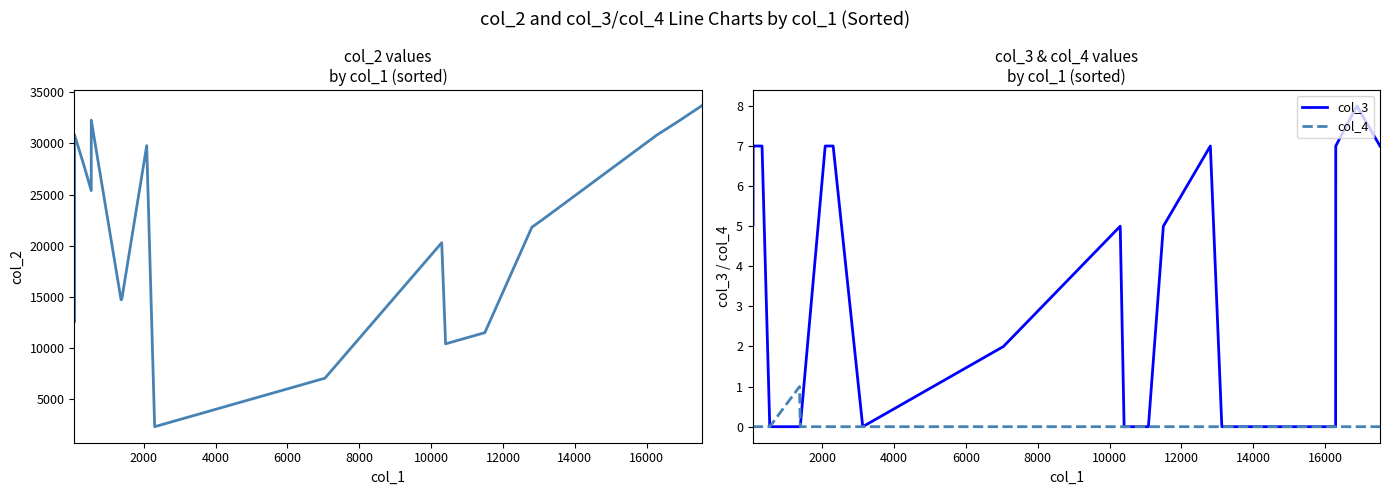

How many data points does each series have?

22